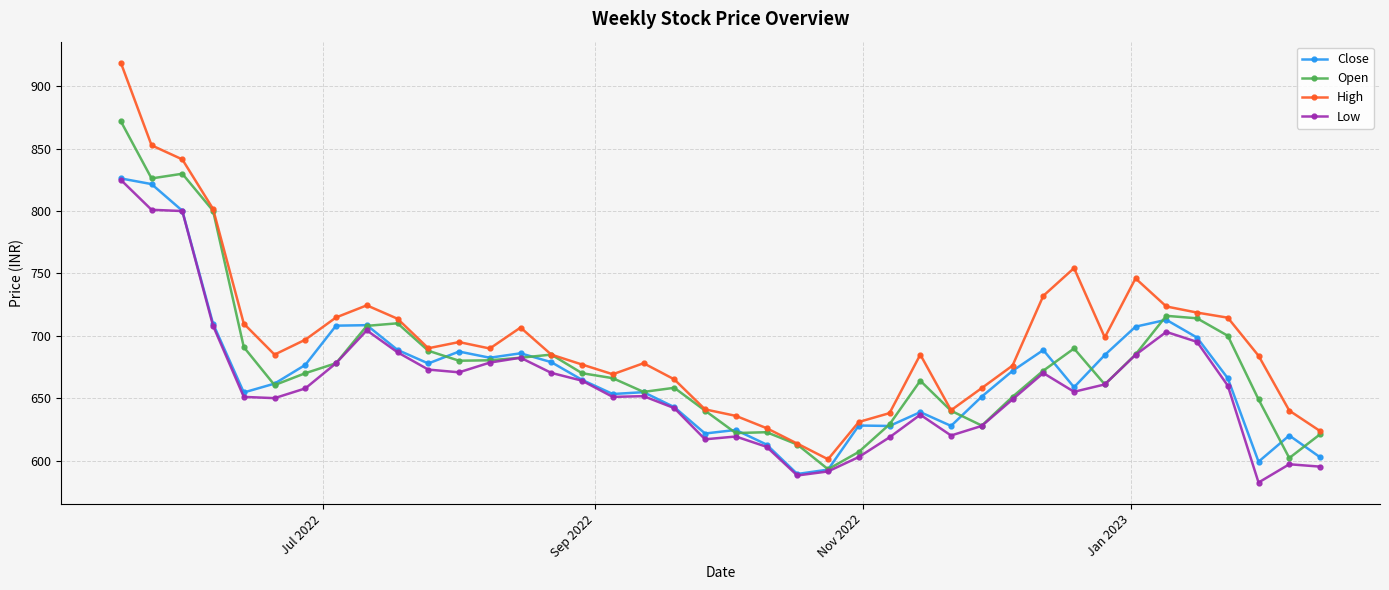

How many values in the Low series are below 657?

20